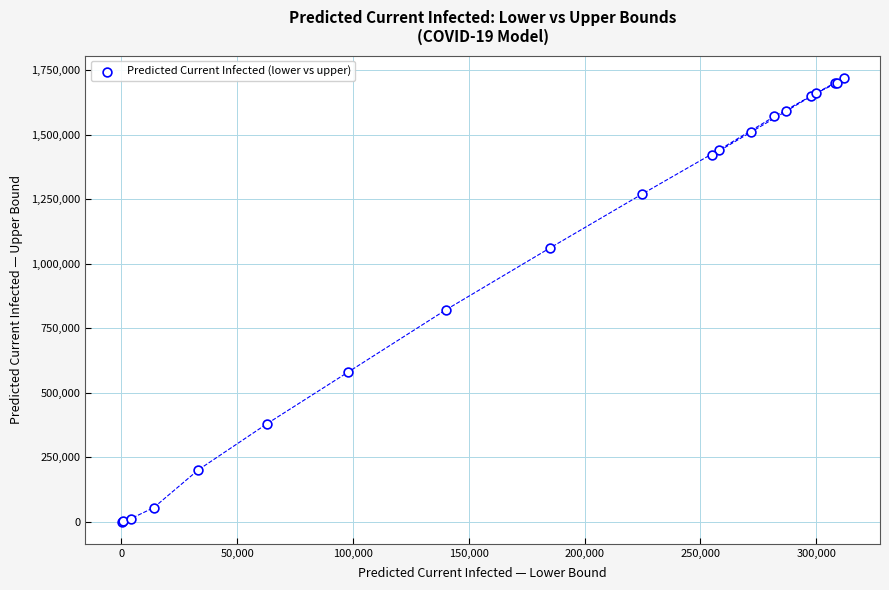

What Y value in the scatter plot is closest to 860072?

820000